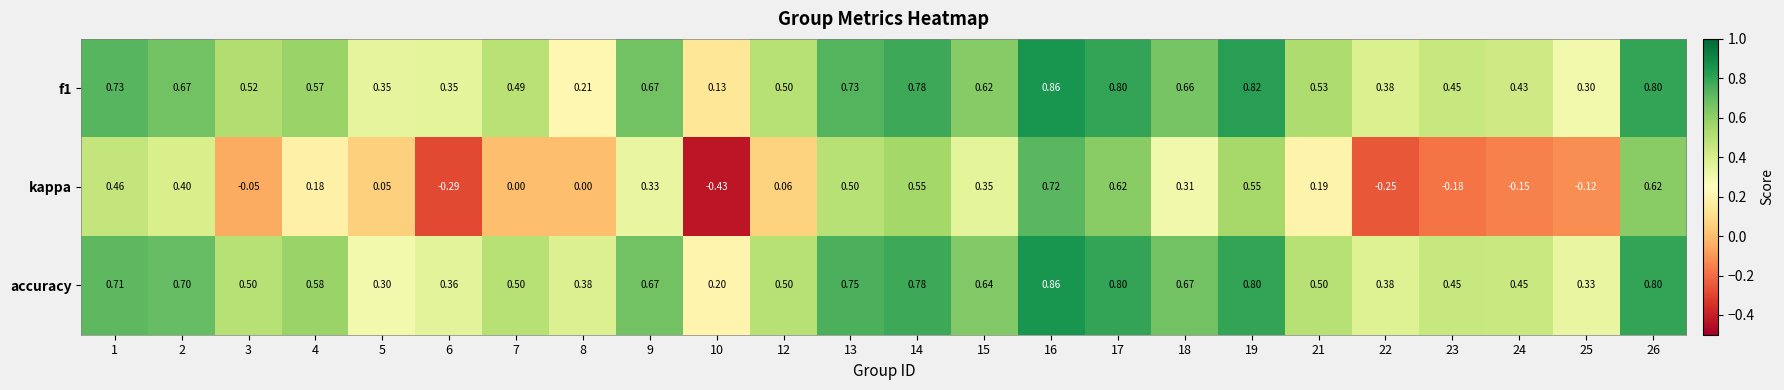

Which series has the largest range (max minus min)?

kappa